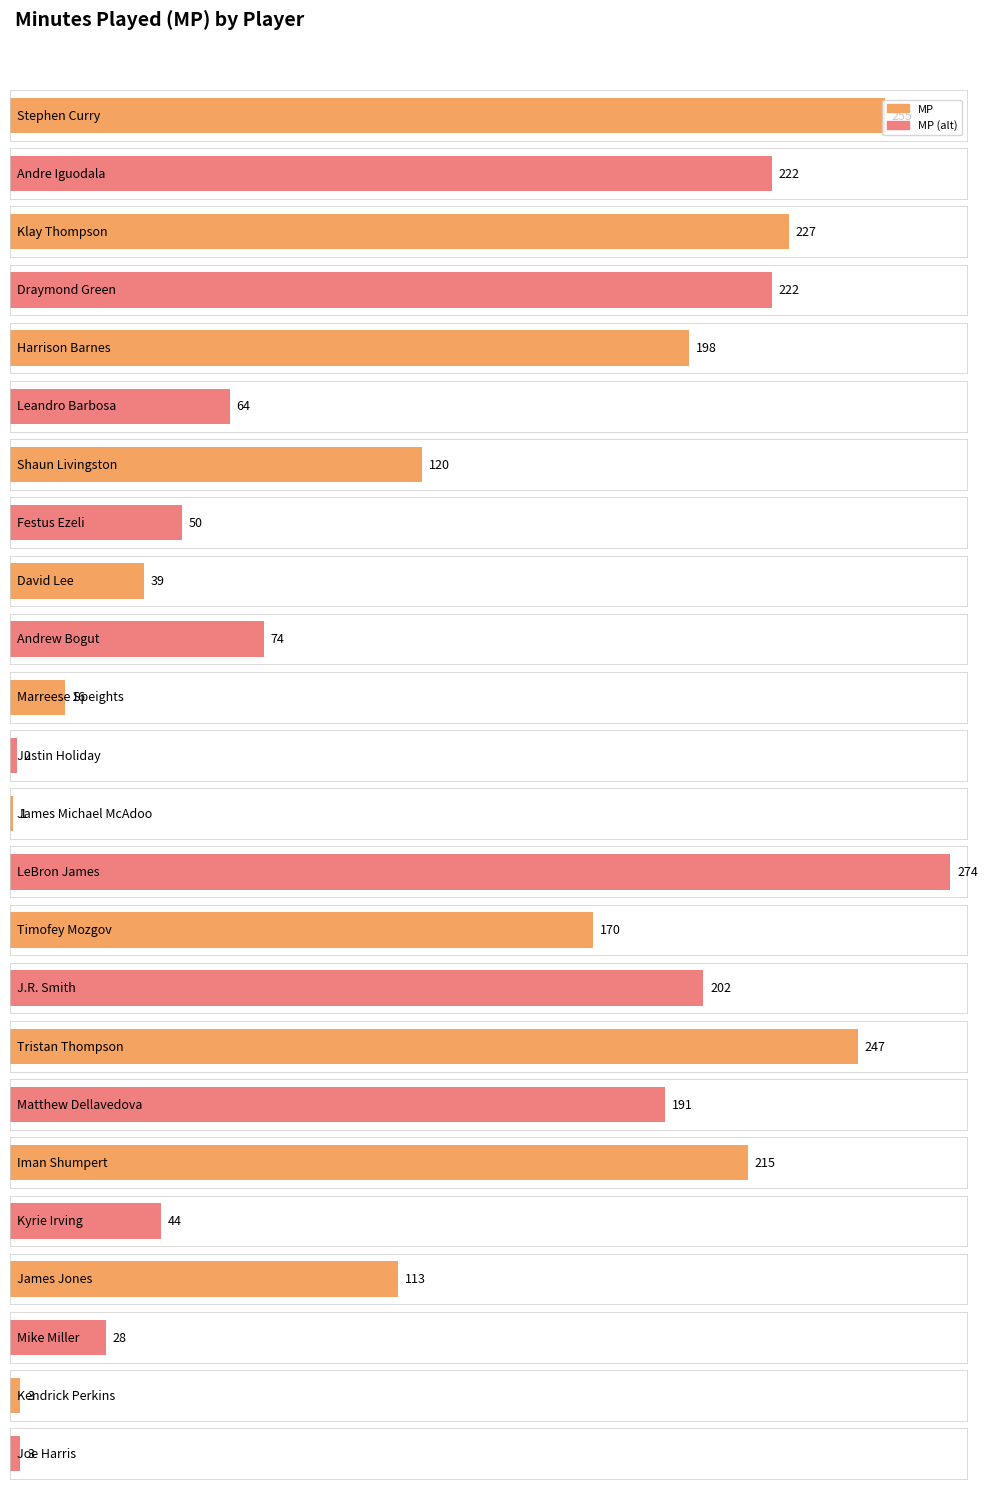

How many bars are there in total?

24